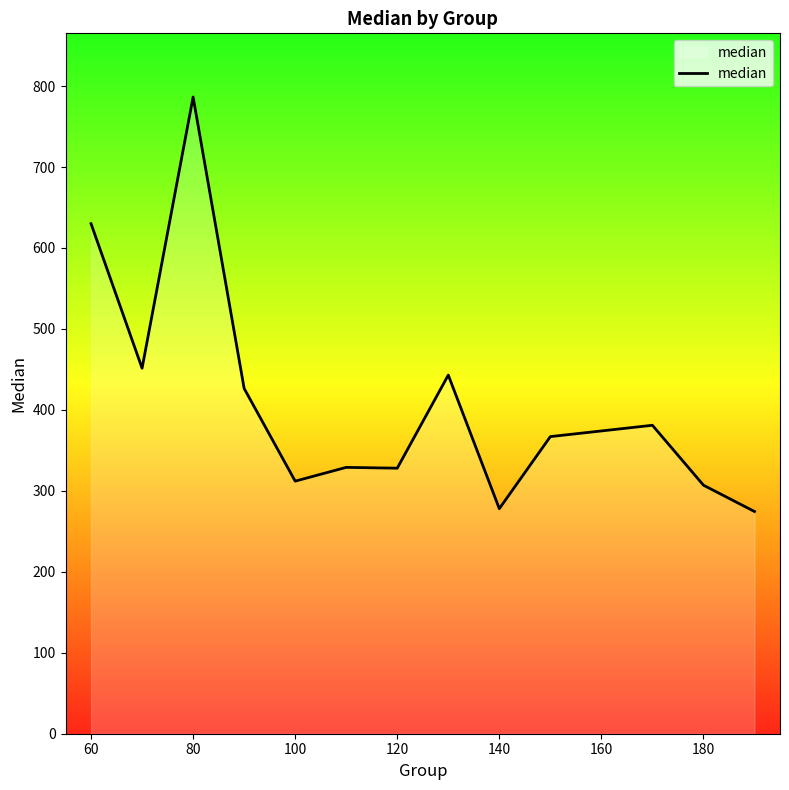

What is the difference between the maximum and minimum values?

512.0